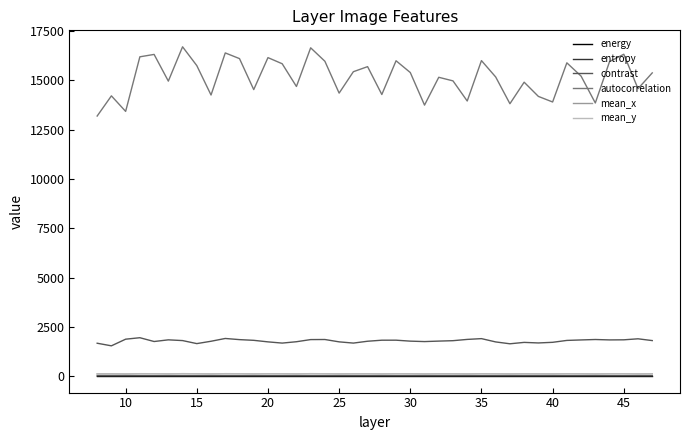

Which series has the widest spread of values?

autocorrelation